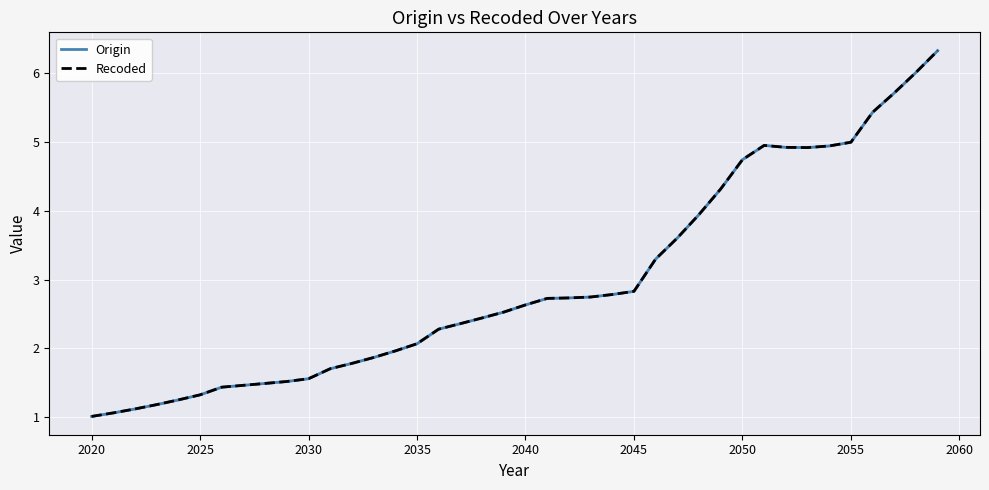

What are all the series names shown in the legend?

Origin, Recoded